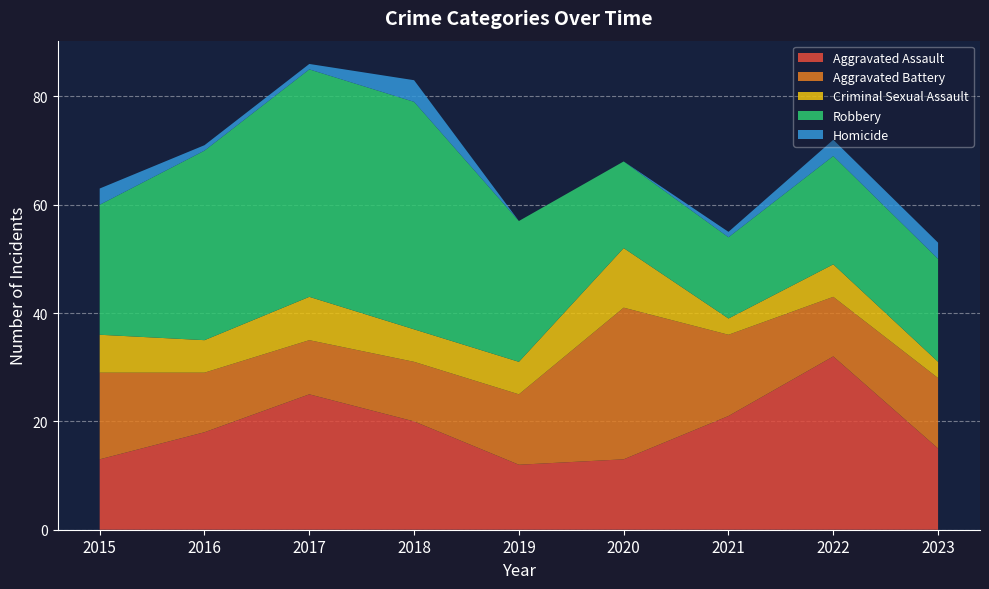

Reading left to right, what are all the values shown in this chart?

Aggravated Assault: 2015=13	2016=18	2017=25	2018=20	2019=12	2020=13	2021=21	2022=32	2023=15
Aggravated Battery: 2015=16	2016=11	2017=10	2018=11	2019=13	2020=28	2021=15	2022=11	2023=13
Criminal Sexual Assault: 2015=7	2016=6	2017=8	2018=6	2019=6	2020=11	2021=3	2022=6	2023=3
Robbery: 2015=24	2016=35	2017=42	2018=42	2019=26	2020=16	2021=15	2022=20	2023=19
Homicide: 2015=3	2016=1	2017=1	2018=4	2019=0	2020=0	2021=1	2022=3	2023=3